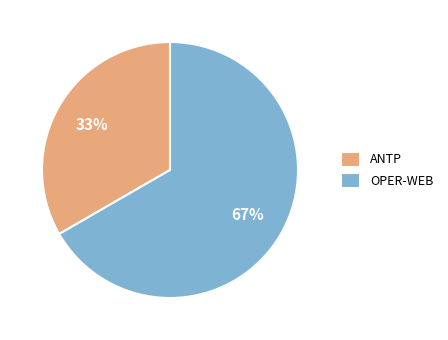

To the nearest percent, what is the combined percentage of ANTP and OPER-WEB?

100%